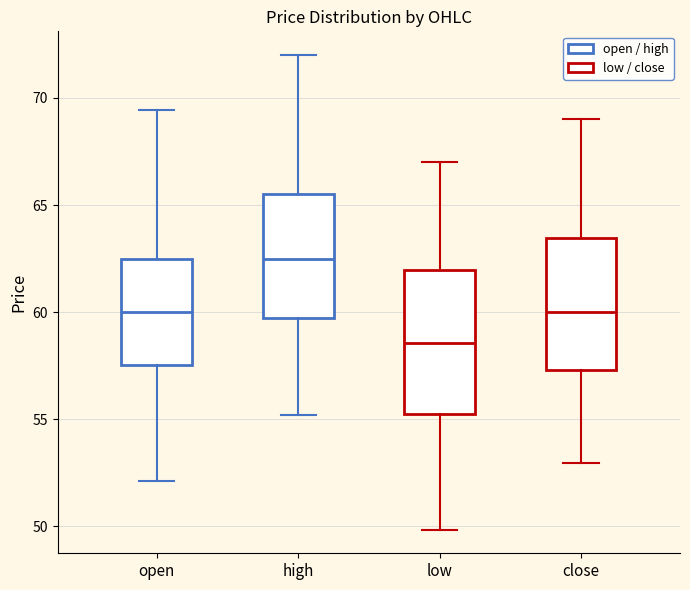

Comparing the boxes themselves (not the whiskers), which one is the tallest?

low